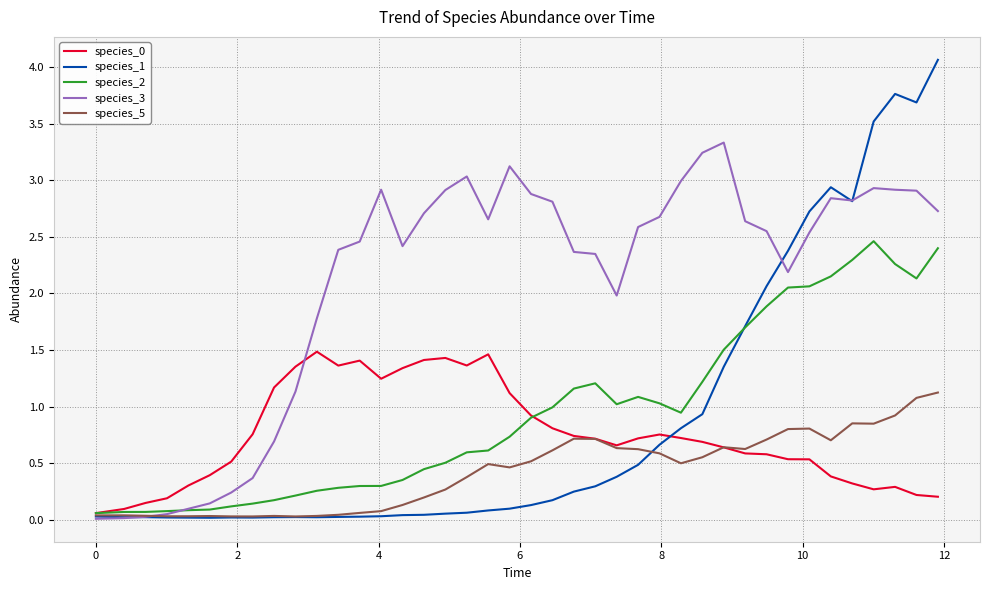

True or false: species_2 has more than 0 points higher than both neighbors.

True